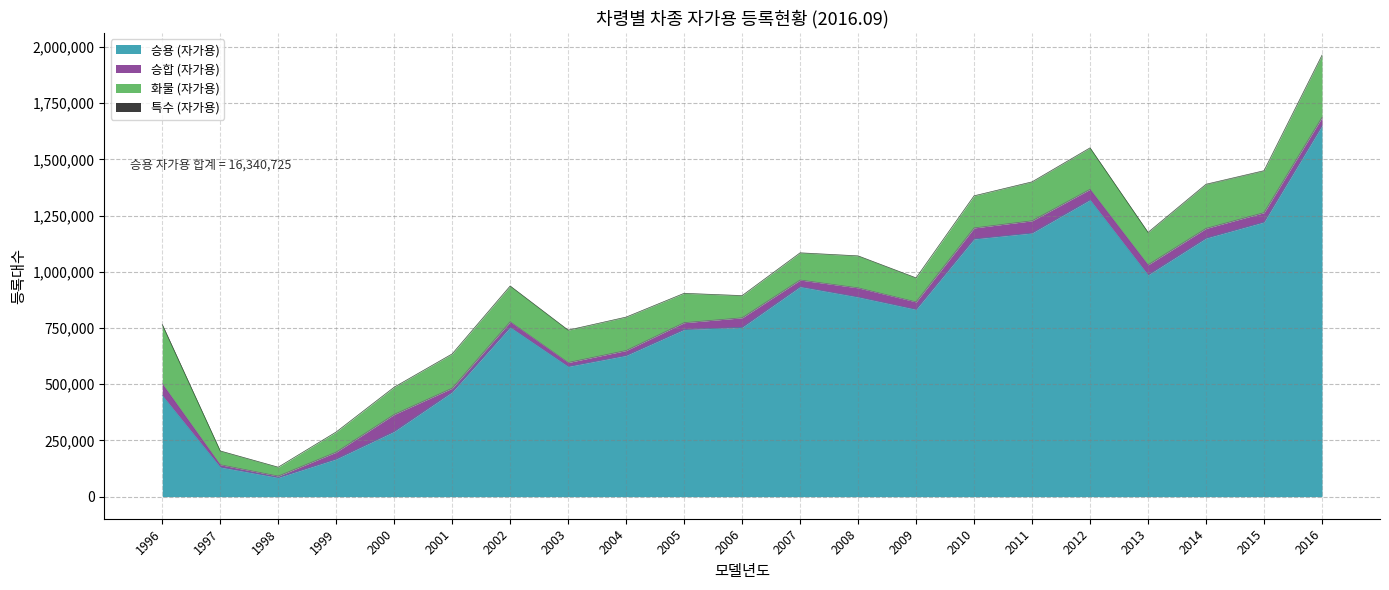

Read the 화물 (자가용) value at 2010, to the nearest 100.

142300